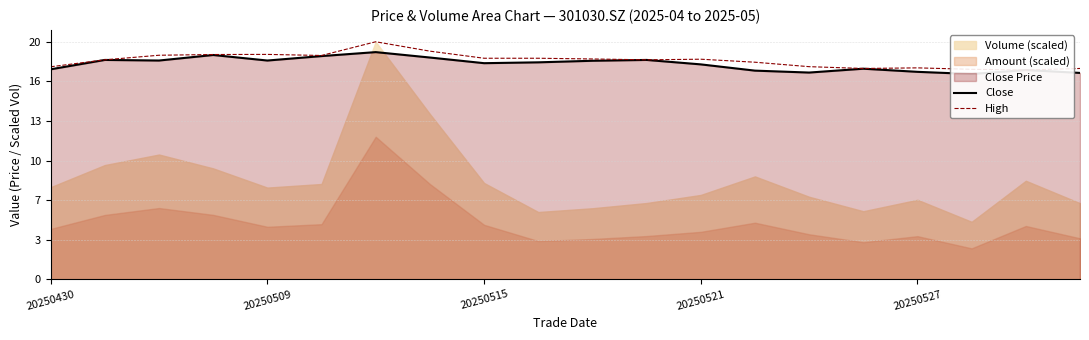

Is it true that Close equals 12.6 at 11?

False